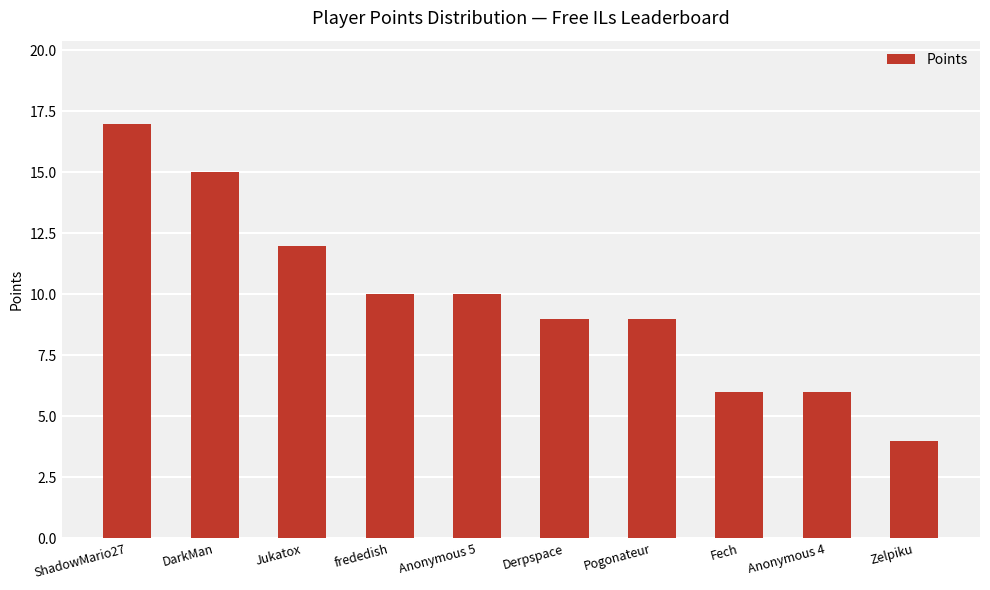

Reading right to left, what are all the values shown in this chart?

4	6	6	9	9	10	10	12	15	17